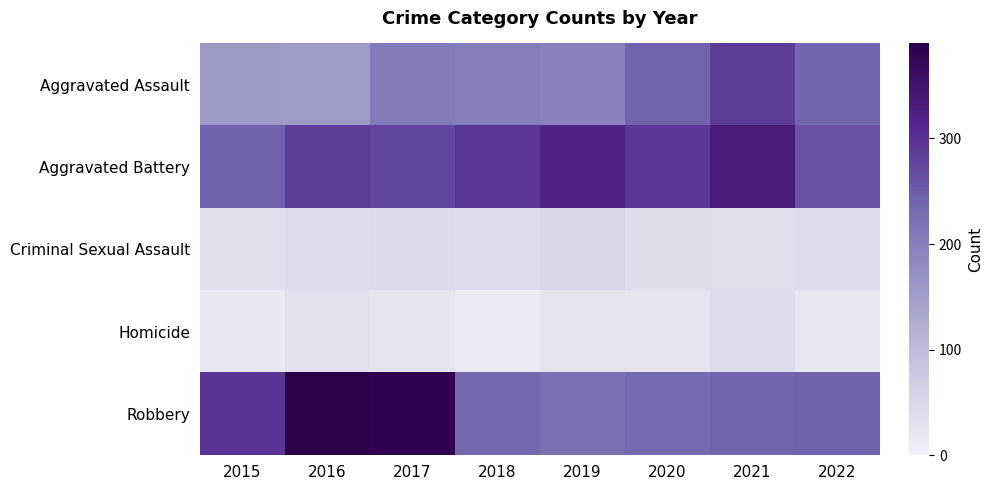

What is the spread (max minus min) of values at 2022?

239